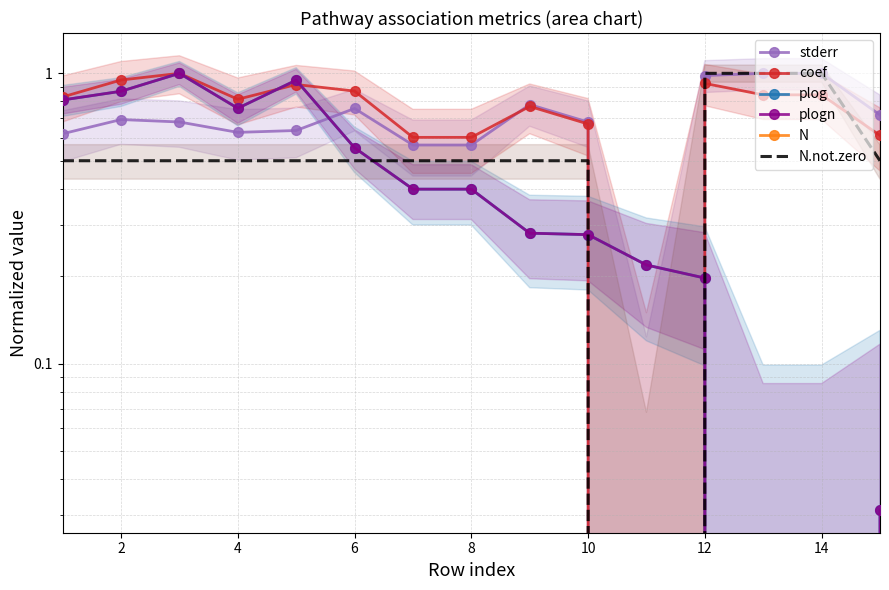

At how many categories does at least one series exceed 0?

15